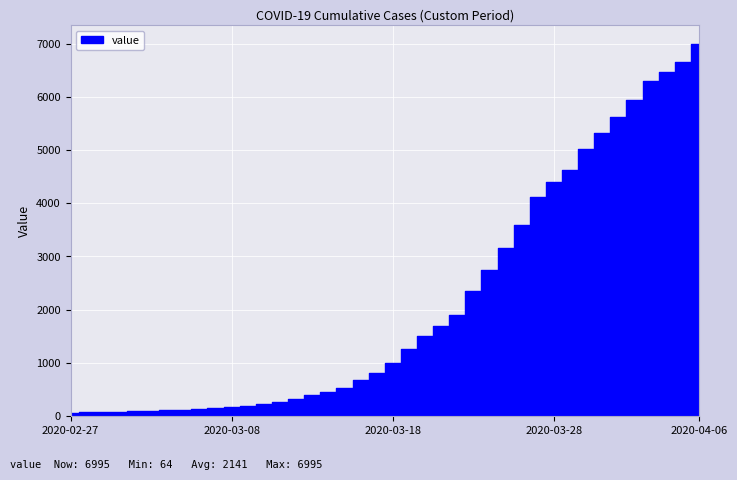

True or false: the data has more than 0 interior local peaks.

False